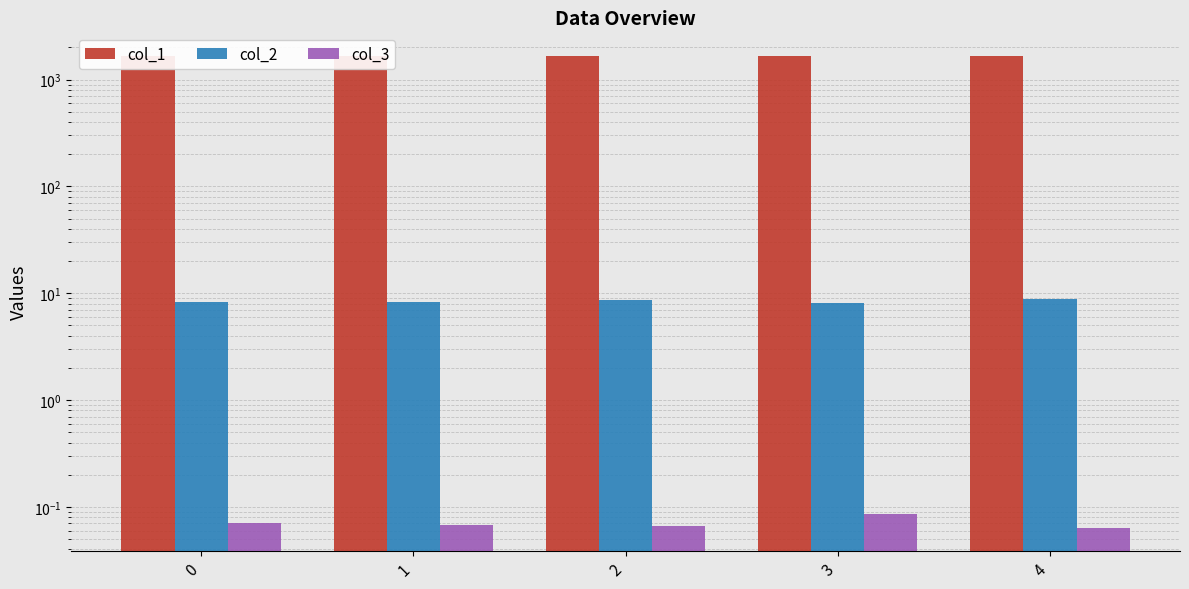

What are all the series names shown in the legend?

col_1, col_2, col_3